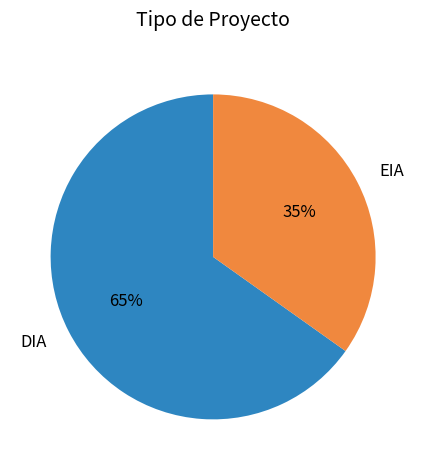

Is there any slice that represents more than half of the pie?

Yes